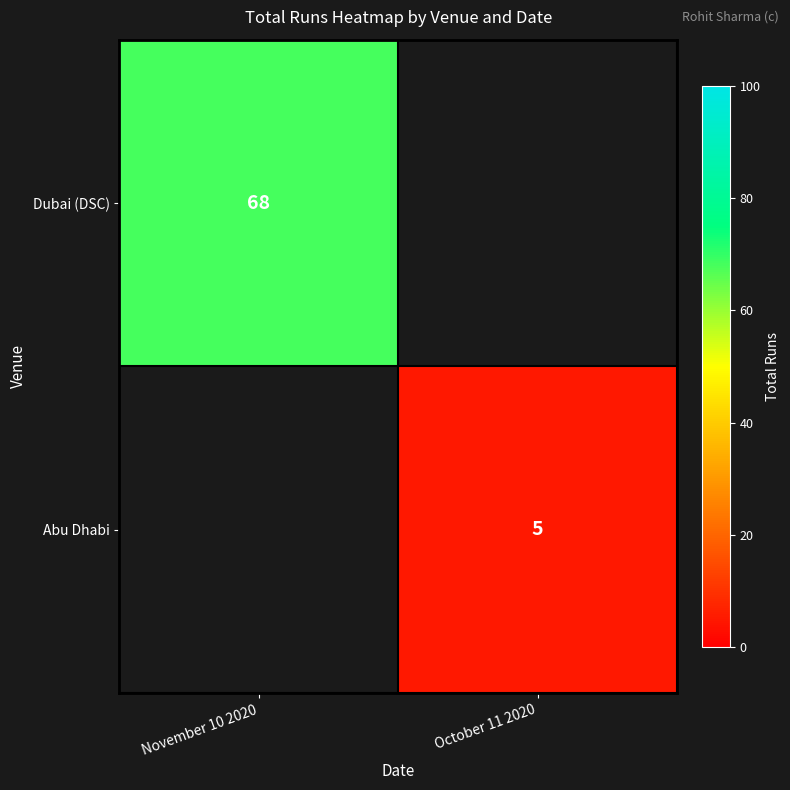

At which category does the chart reach its peak across all series?

November 10 2020